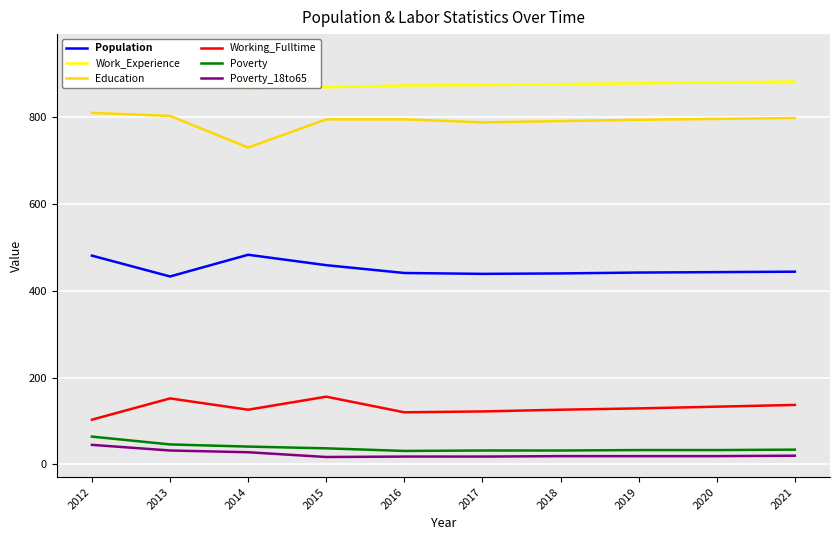

What is the value of the Population point at the 2nd from the left?

433